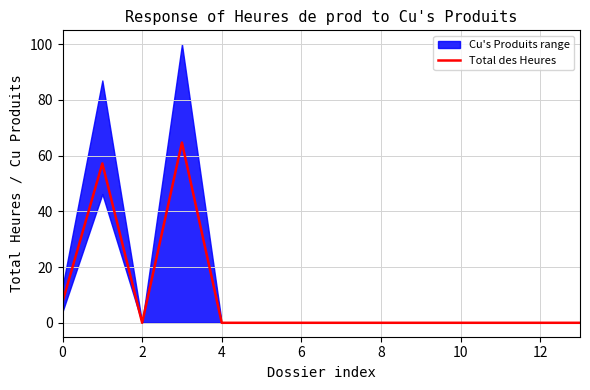

How many lines are shown in the chart?

1